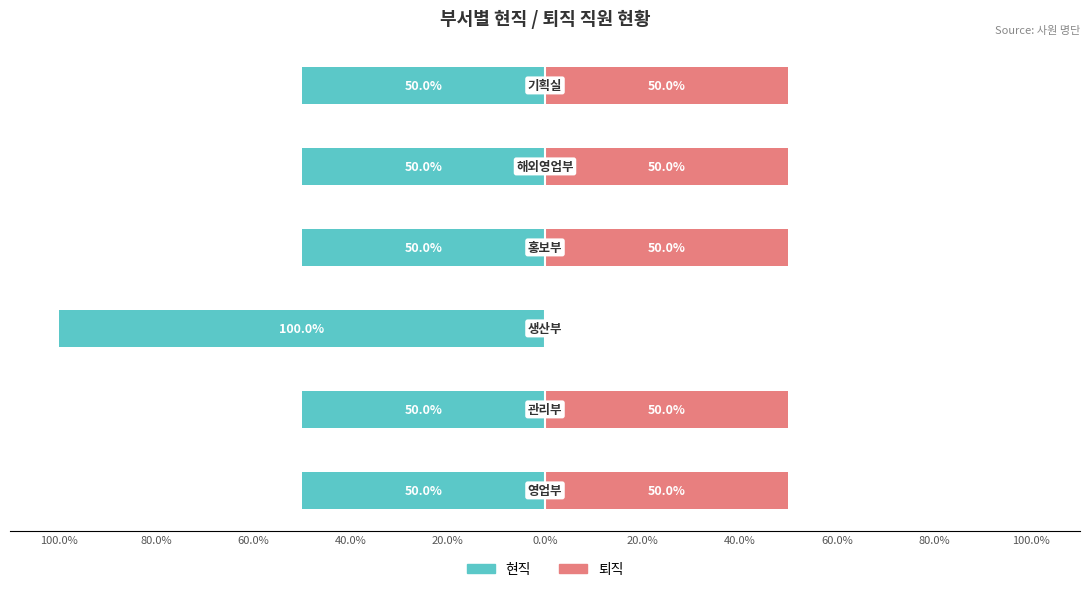

At 40.0%, list the series in order from largest to smallest.

퇴직, 현직